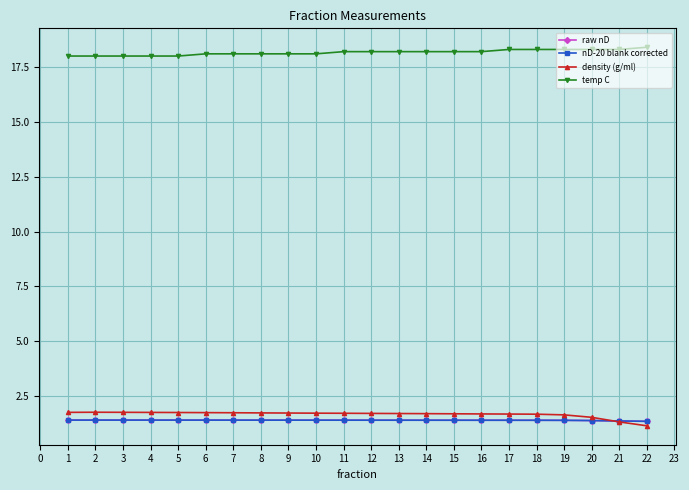

What is the maximum value shown in the chart?

18.4